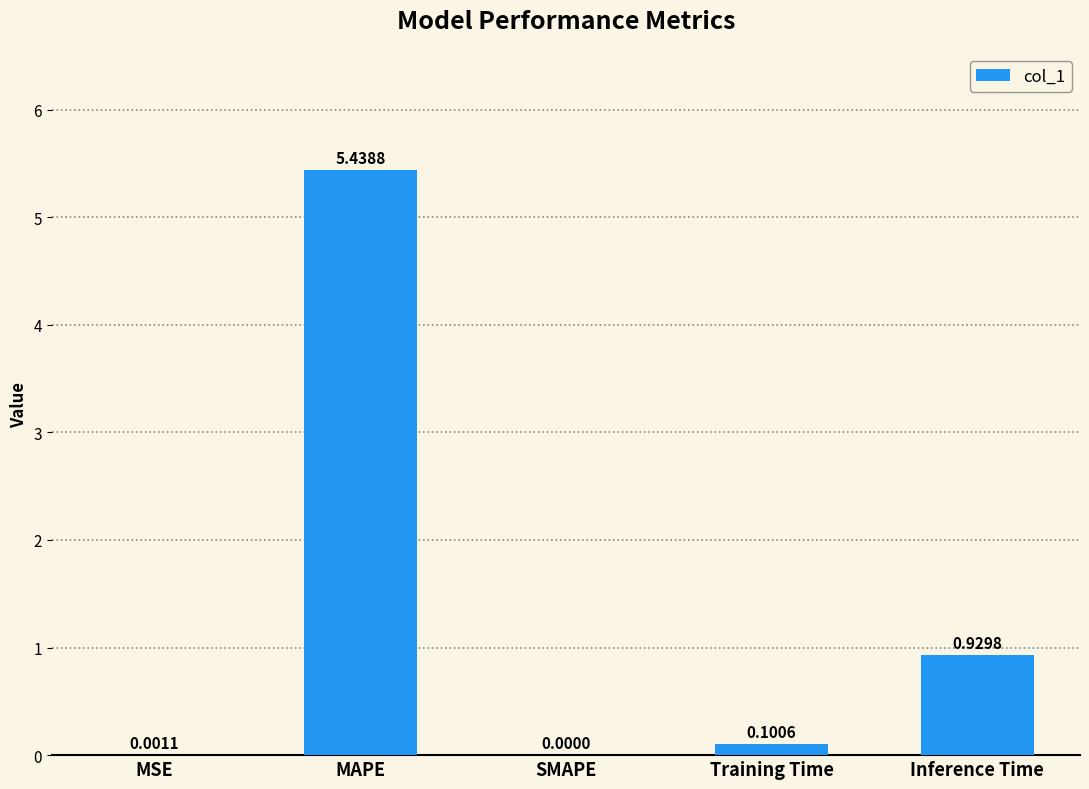

Are the bars horizontal?

No